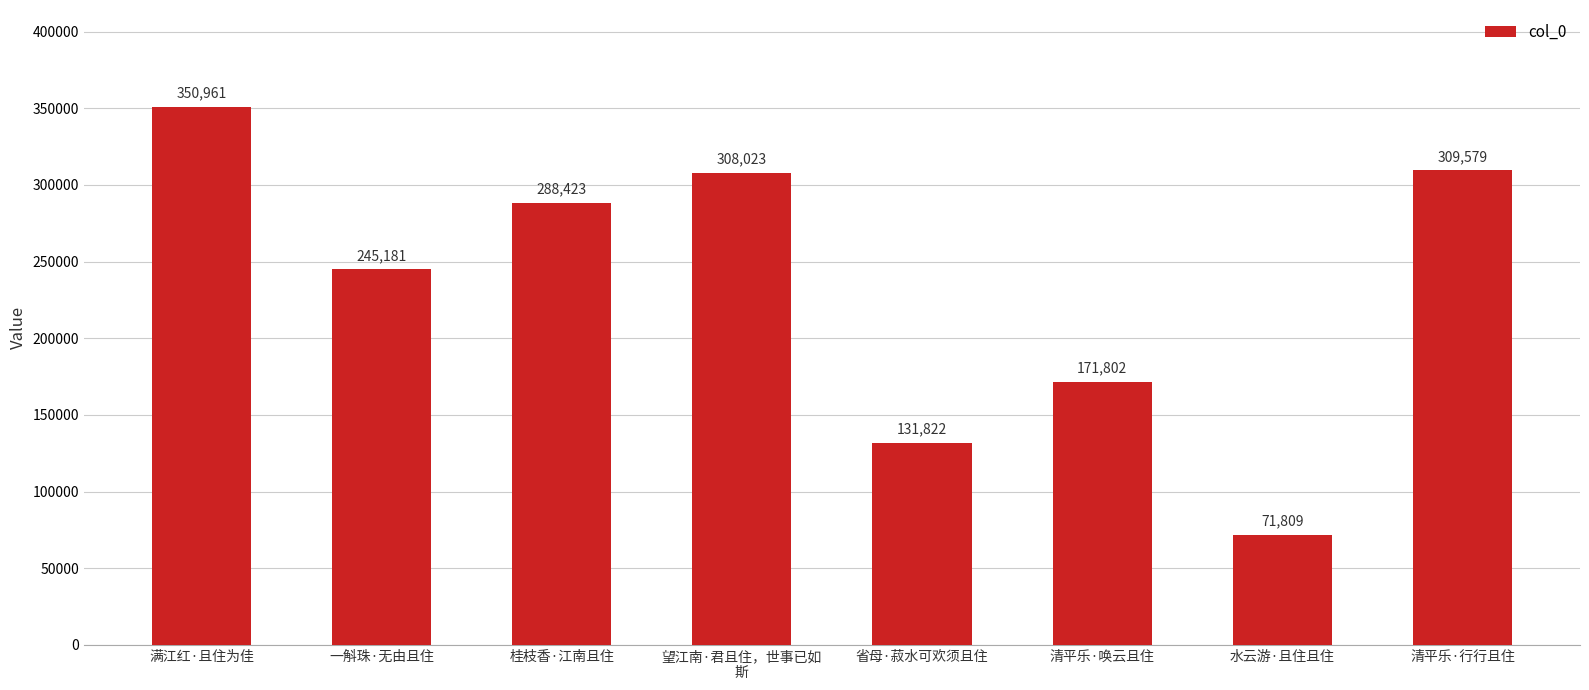

What is the ratio of the value at 一斛珠·无由且住 to the value at 满江红·且住为佳?

0.7